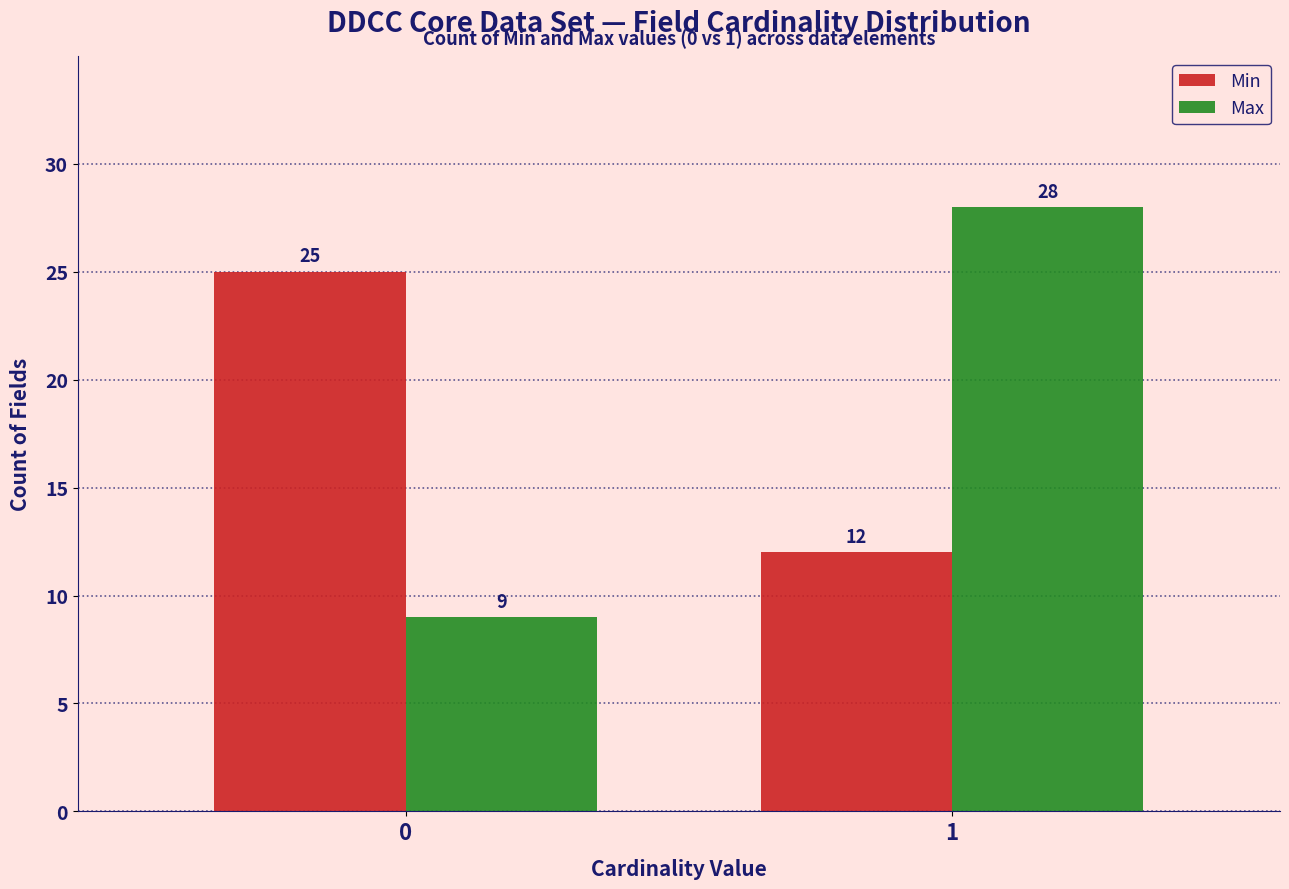

Reading left to right, transcribe all the data shown in this chart.

Min: 0=25	1=12
Max: 0=9	1=28